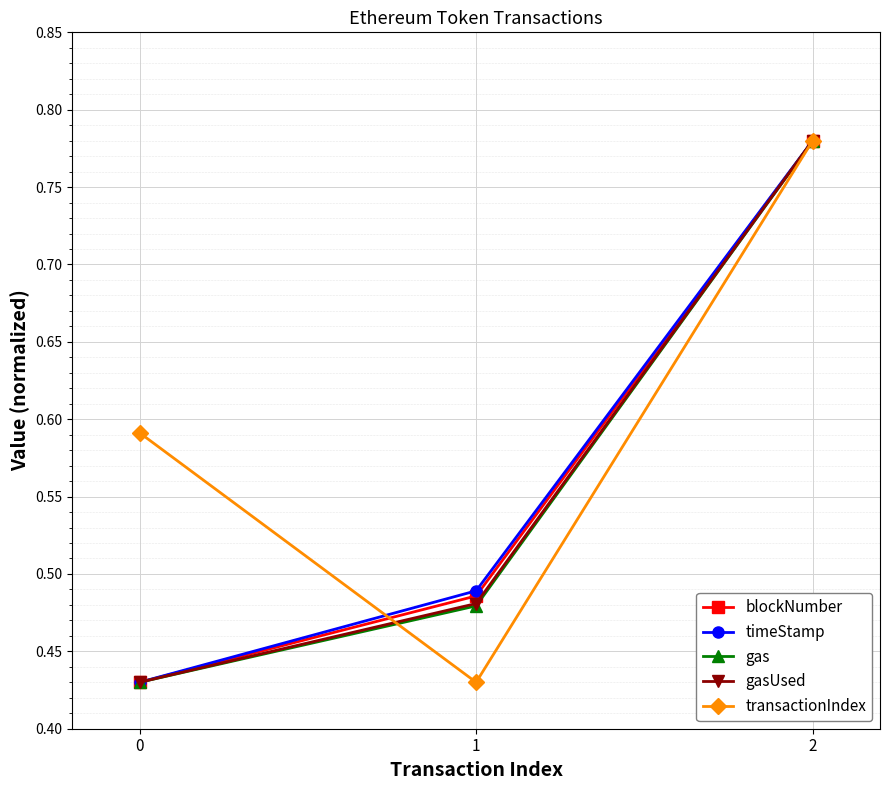

Between 1 and 2, which series saw the biggest shift?

transactionIndex